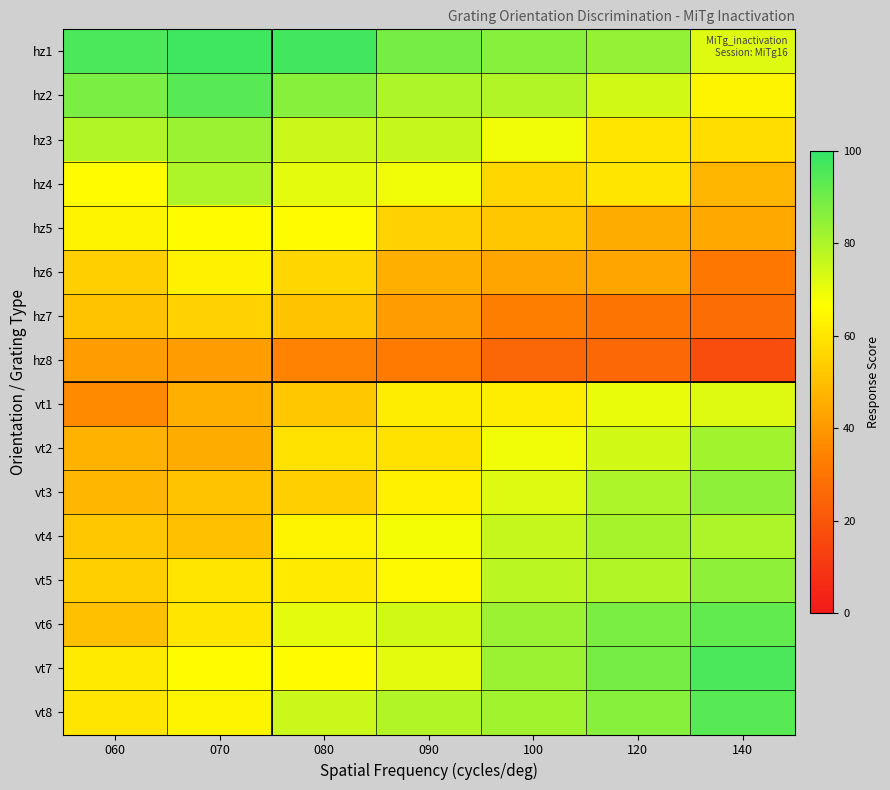

At how many categories does at least one series exceed 59?

7